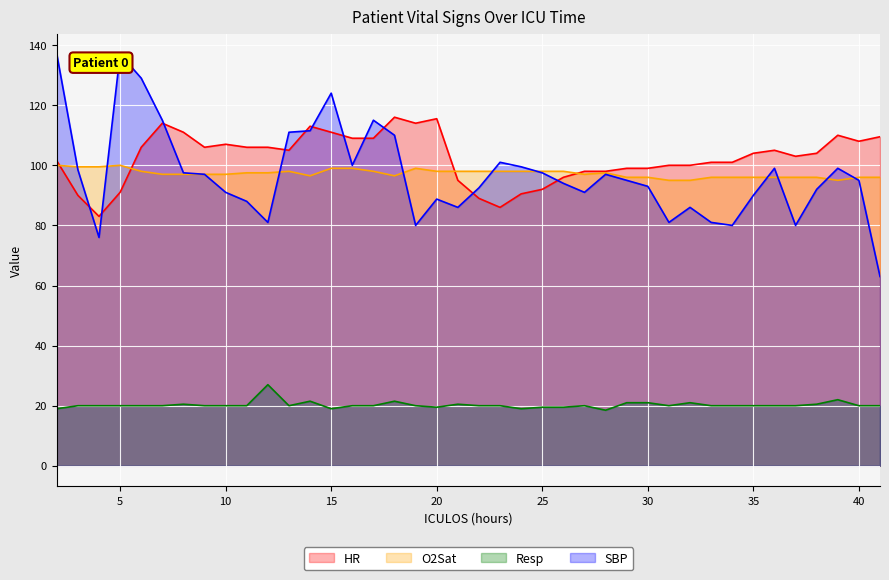

How many lines are shown in the chart?

4